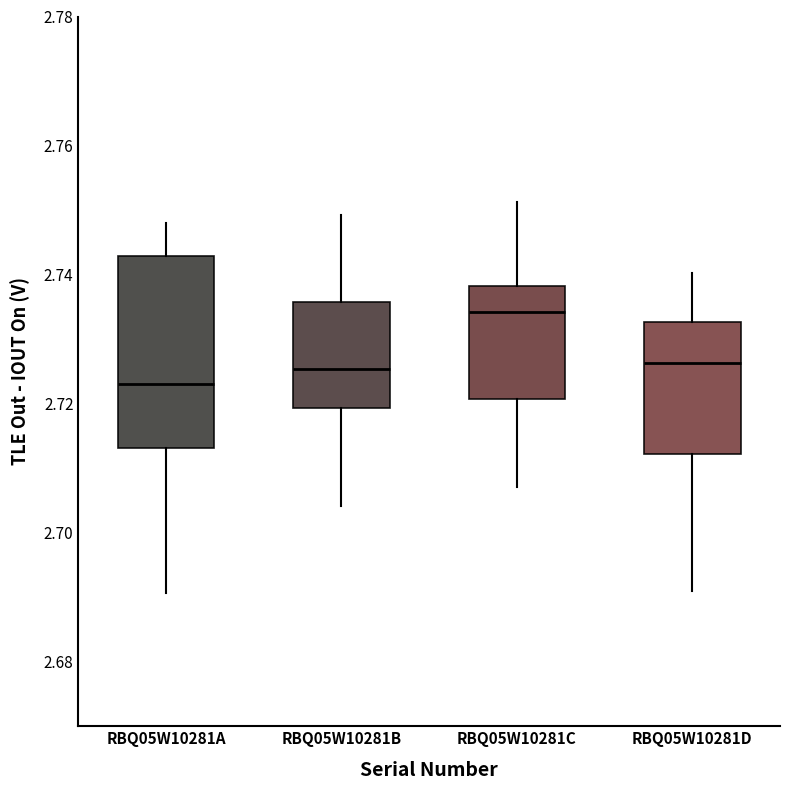

Which box has the lowest median line?

RBQ05W10281A